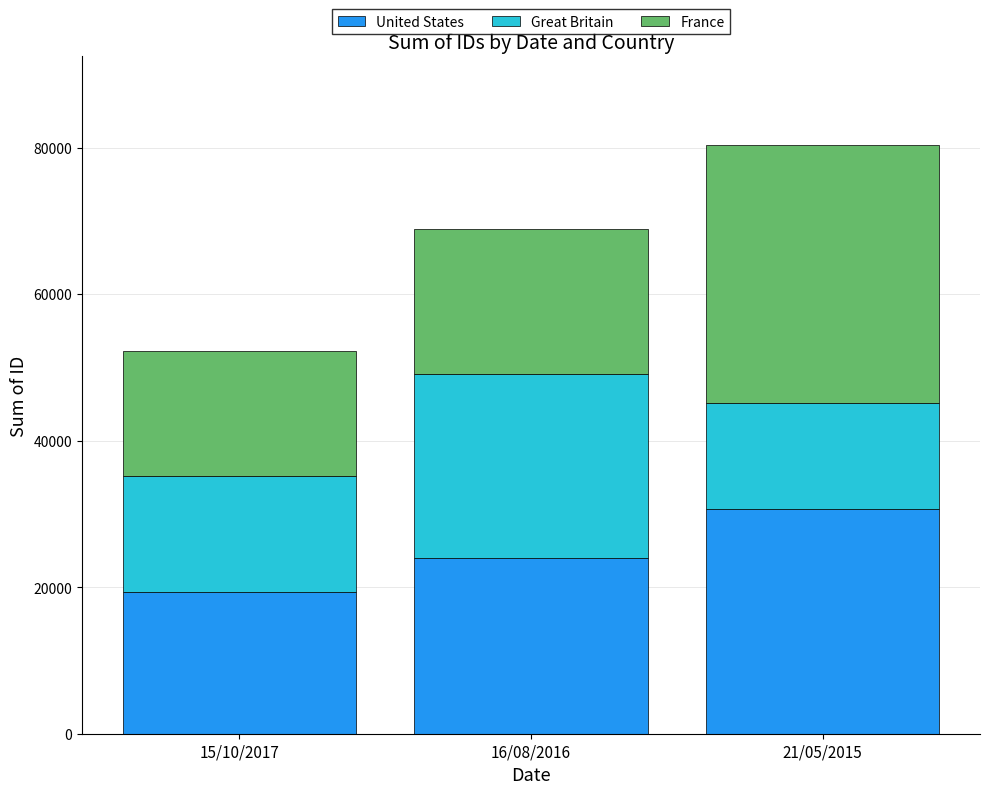

Reading right to left, transcribe the values for United States.

30727	23921	19392